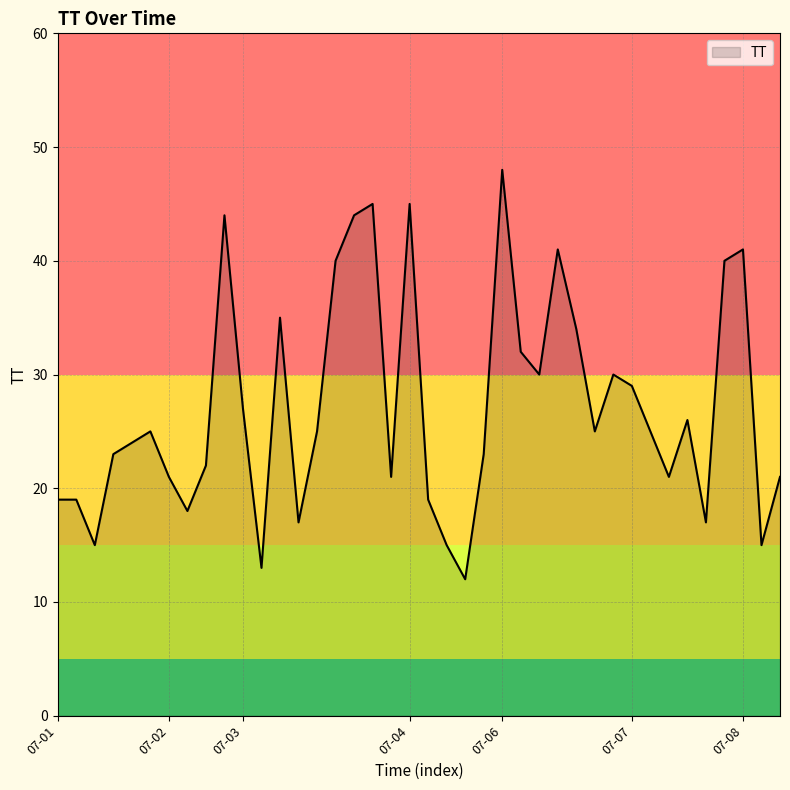

Reading left to right, transcribe all the data shown in this chart.

19	19	15	23	24	25	21	18	22	44	27	13	35	17	25	40	44	45	21	45	19	15	12	23	48	32	30	41	34	25	30	29	25	21	26	17	40	41	15	21